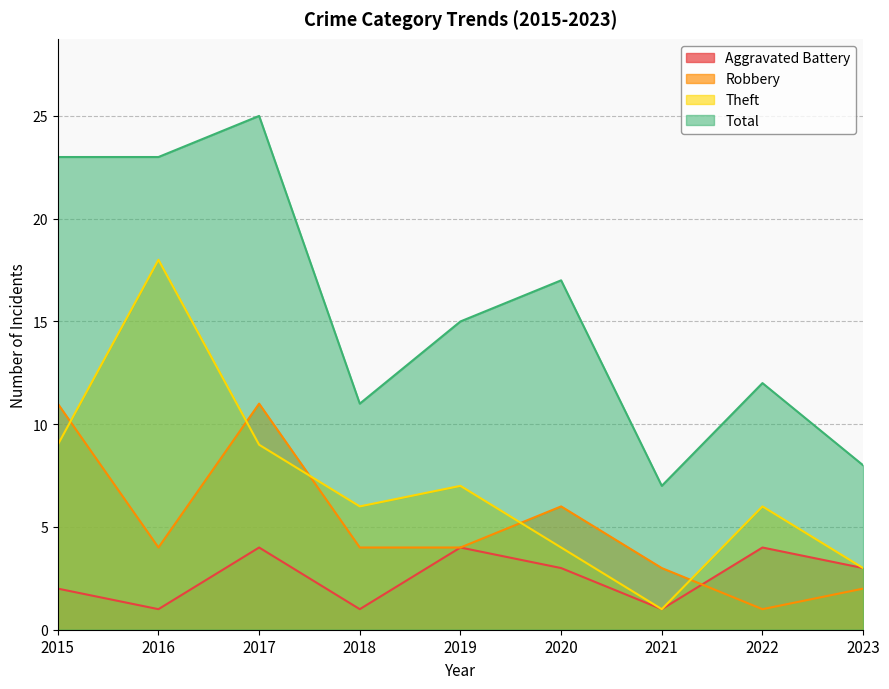

The value of Robbery at 2022 is 1. True or false?

True